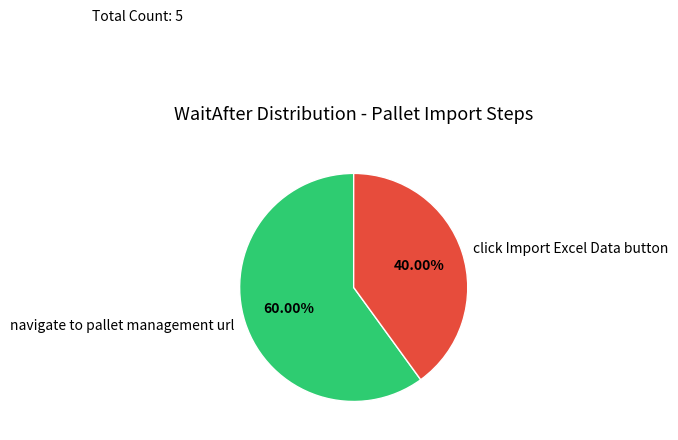

How many slices are in this pie chart?

2